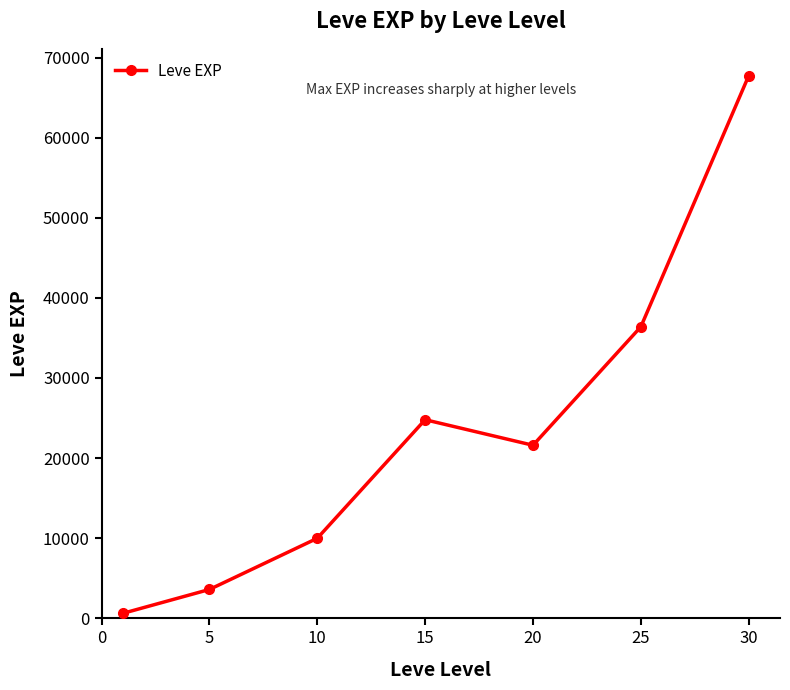

What is the maximum value shown in the chart?

67730